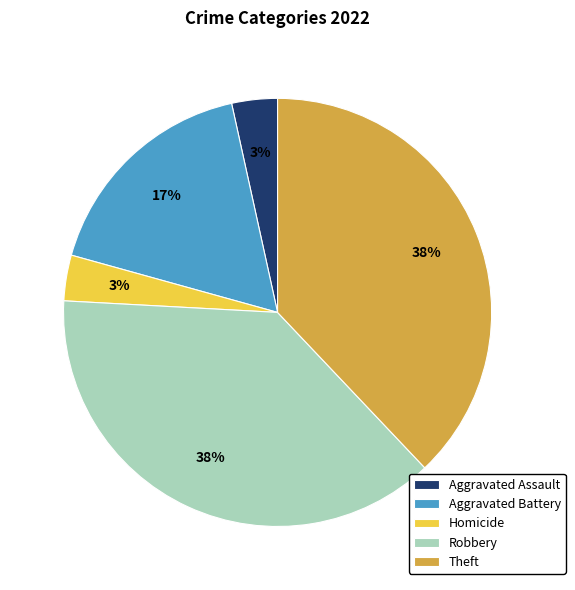

Is the sum of Aggravated Assault and Homicide greater than half?

No